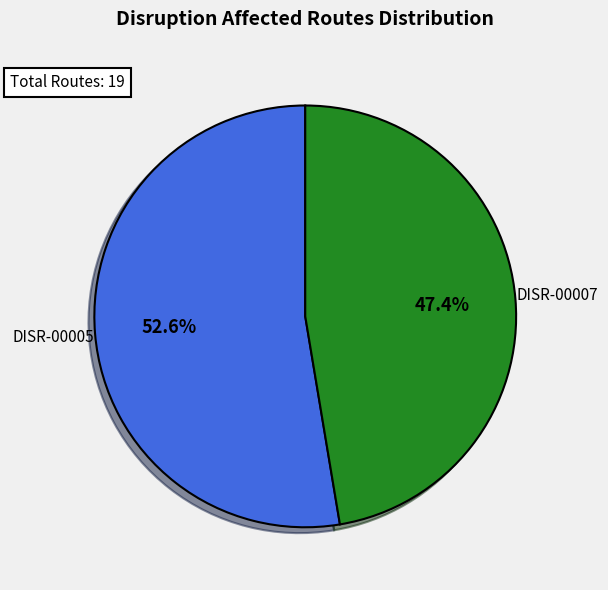

How many slices are in this pie chart?

2